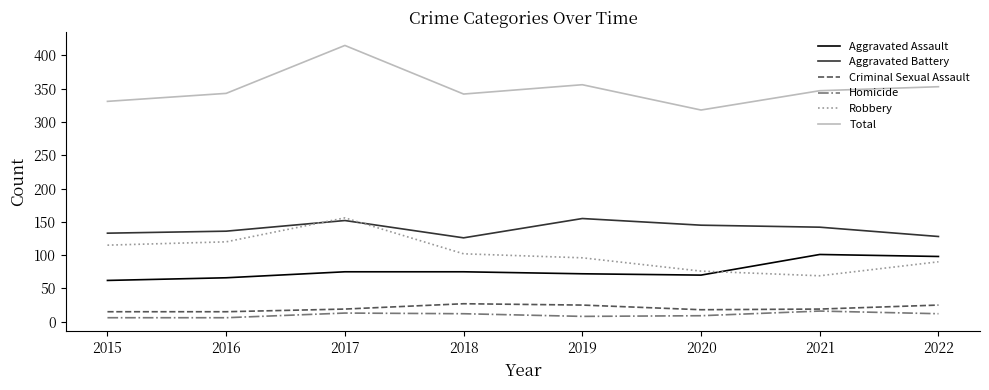

Does the chart display data point markers on the line(s)?

No